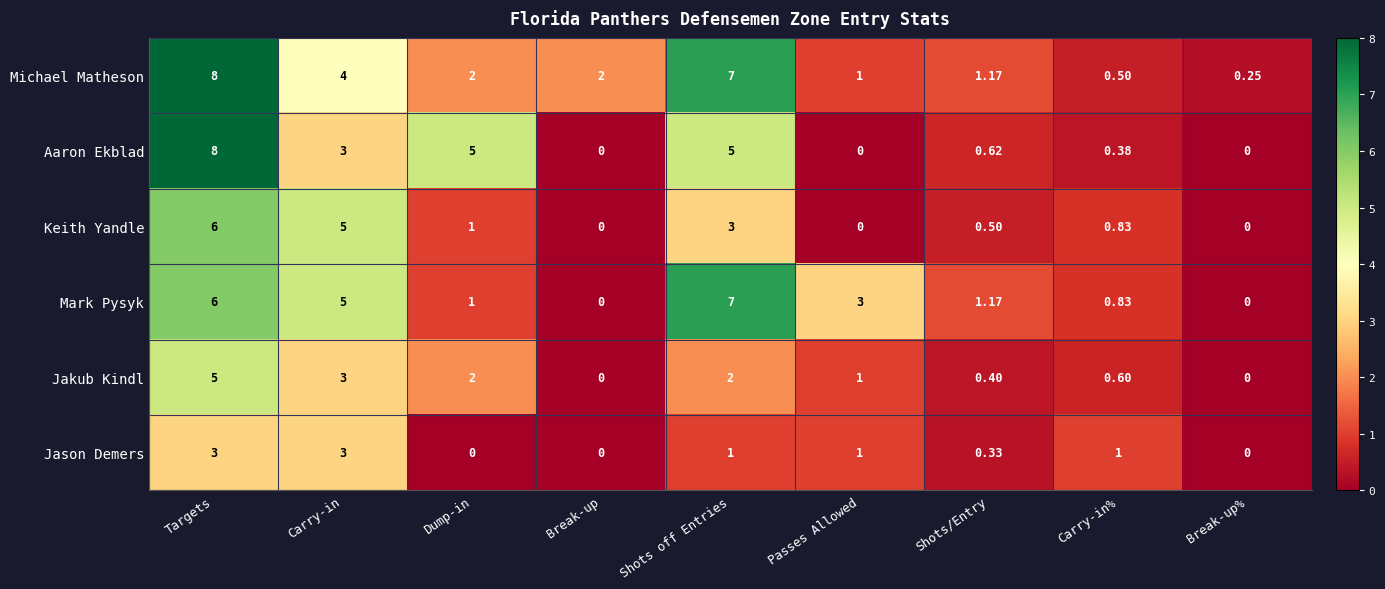

Is the value of Keith Yandle at Passes Allowed greater than the value of Jakub Kindl at Dump-in?

No